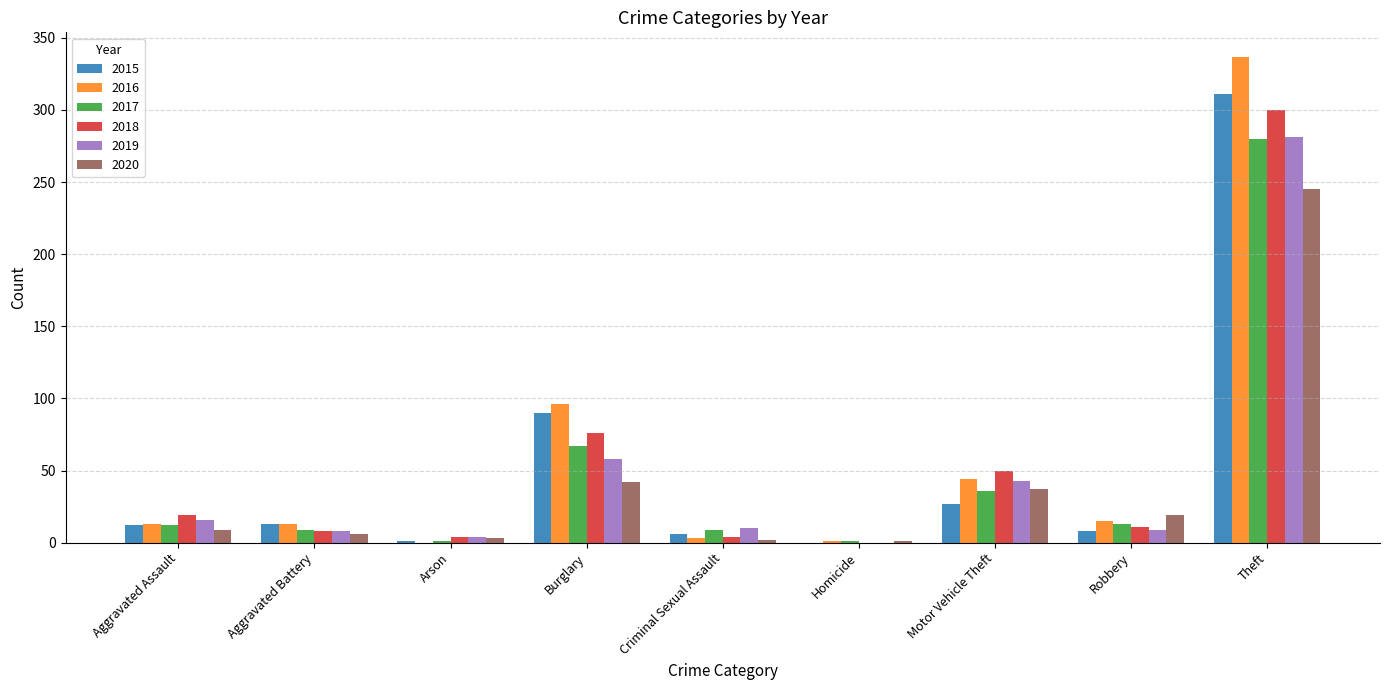

What is the average value of the 2015 series?

52